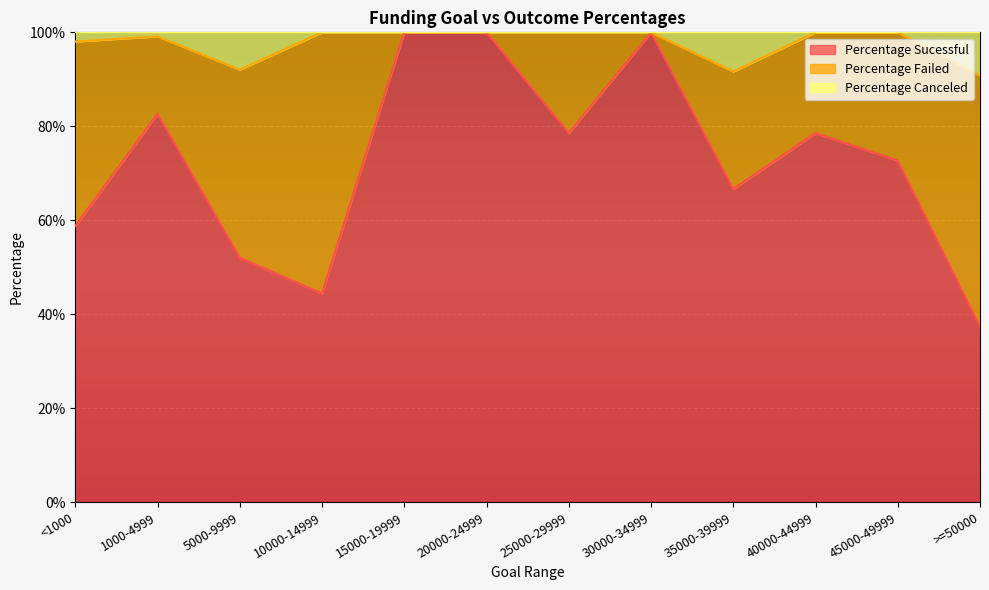

The Percentage Canceled series shows 1.7 at <1000. True or false?

False